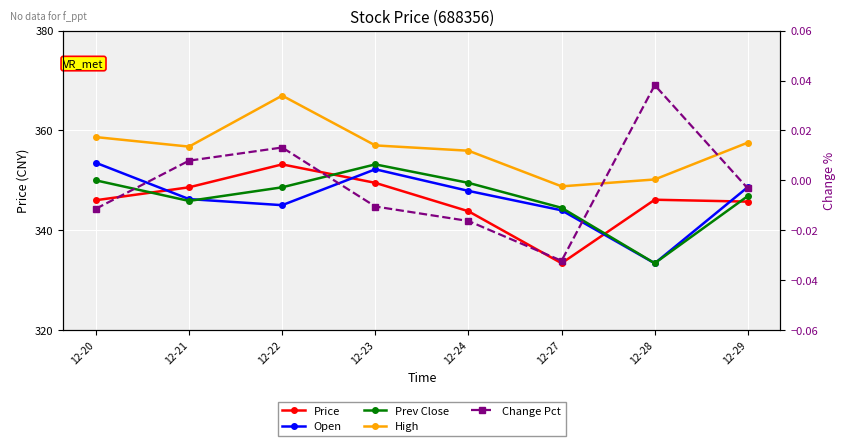

At which category does the chart reach its peak across all series?

12-22